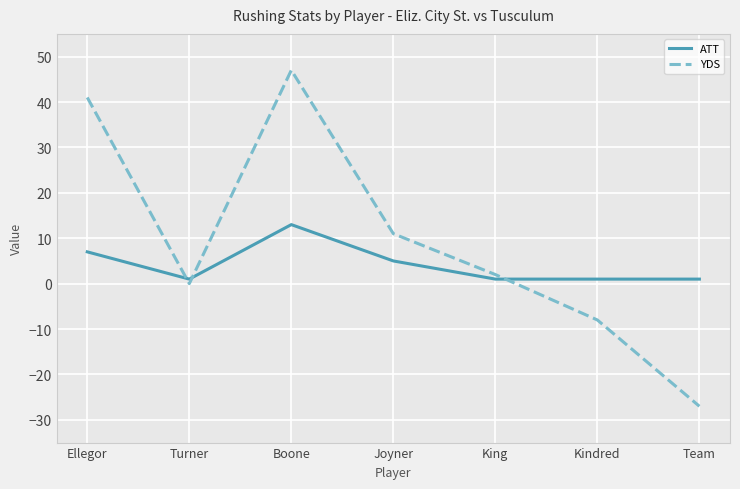

After their last crossing, which series has the higher values: ATT or YDS?

ATT